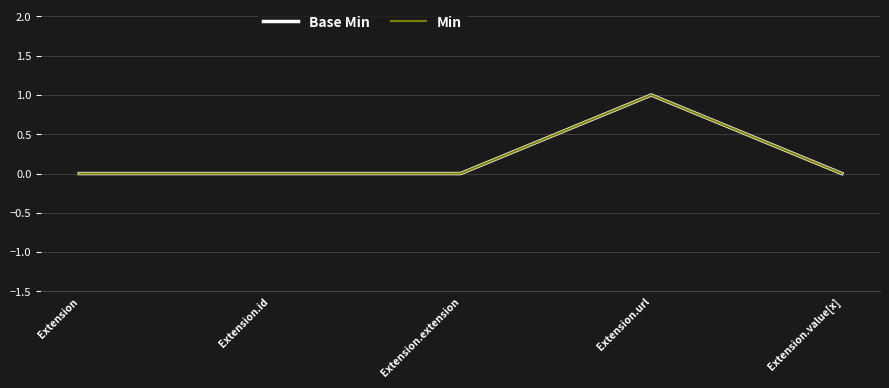

True or false: Min has a value of 0 at Extension.id.

True